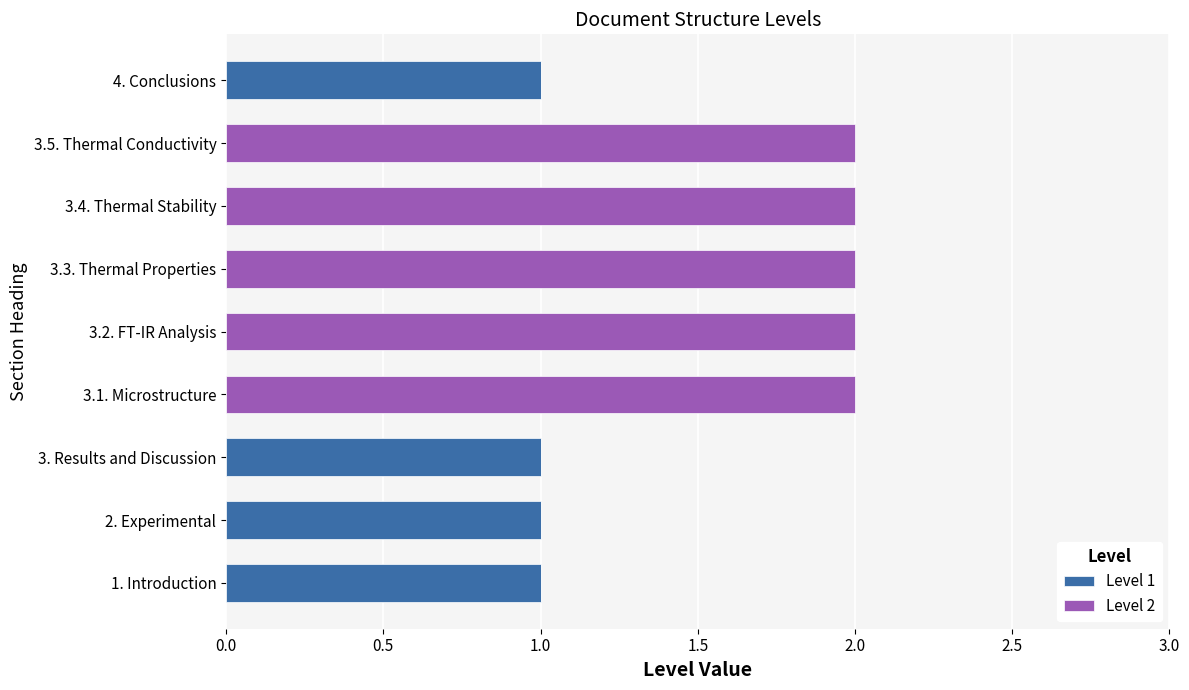

Is it true that Level 1 equals 2 at 2. Experimental?

False